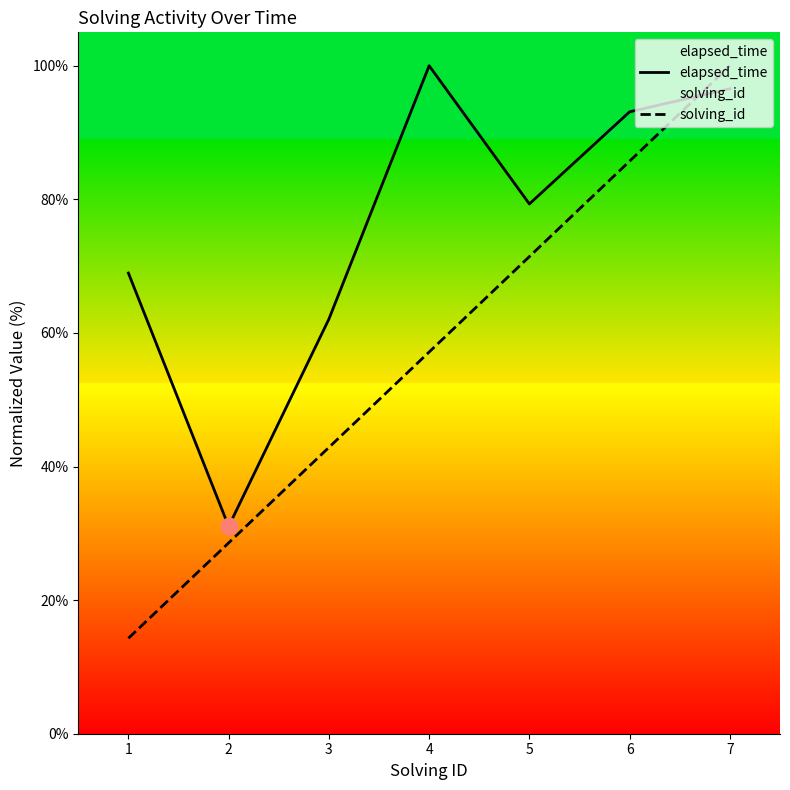

What is the sum of all solving_id values?

400.0